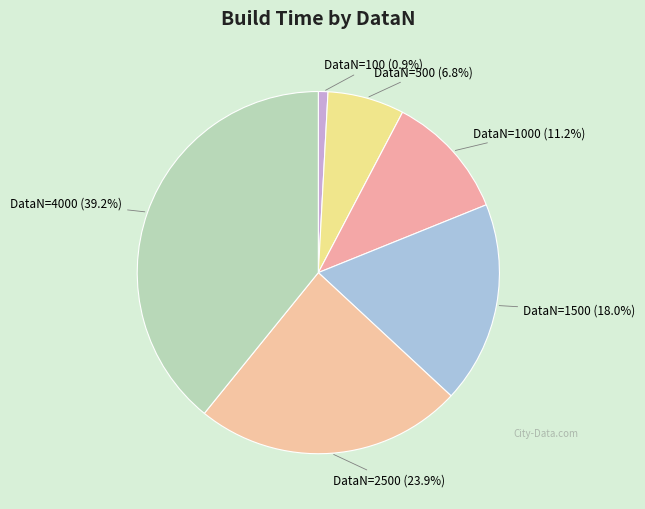

Which slice is the largest?

DataN=4000 (39.2%)